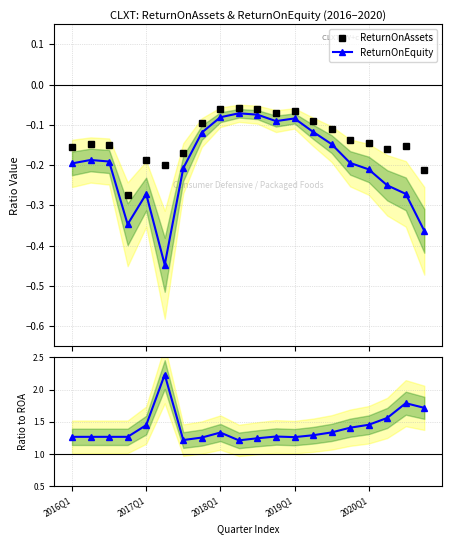

What position from the left is 9?

10